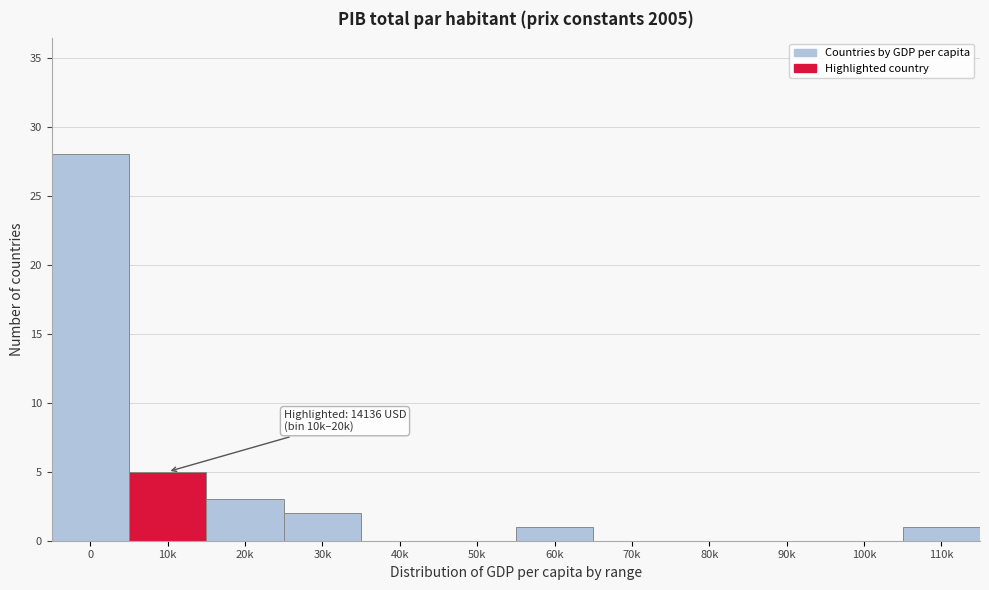

Reading right to left, list all the values displayed in this chart.

110k=1	100k=0	90k=0	80k=0	70k=0	60k=1	50k=0	40k=0	30k=2	20k=3	10k=5	0=28